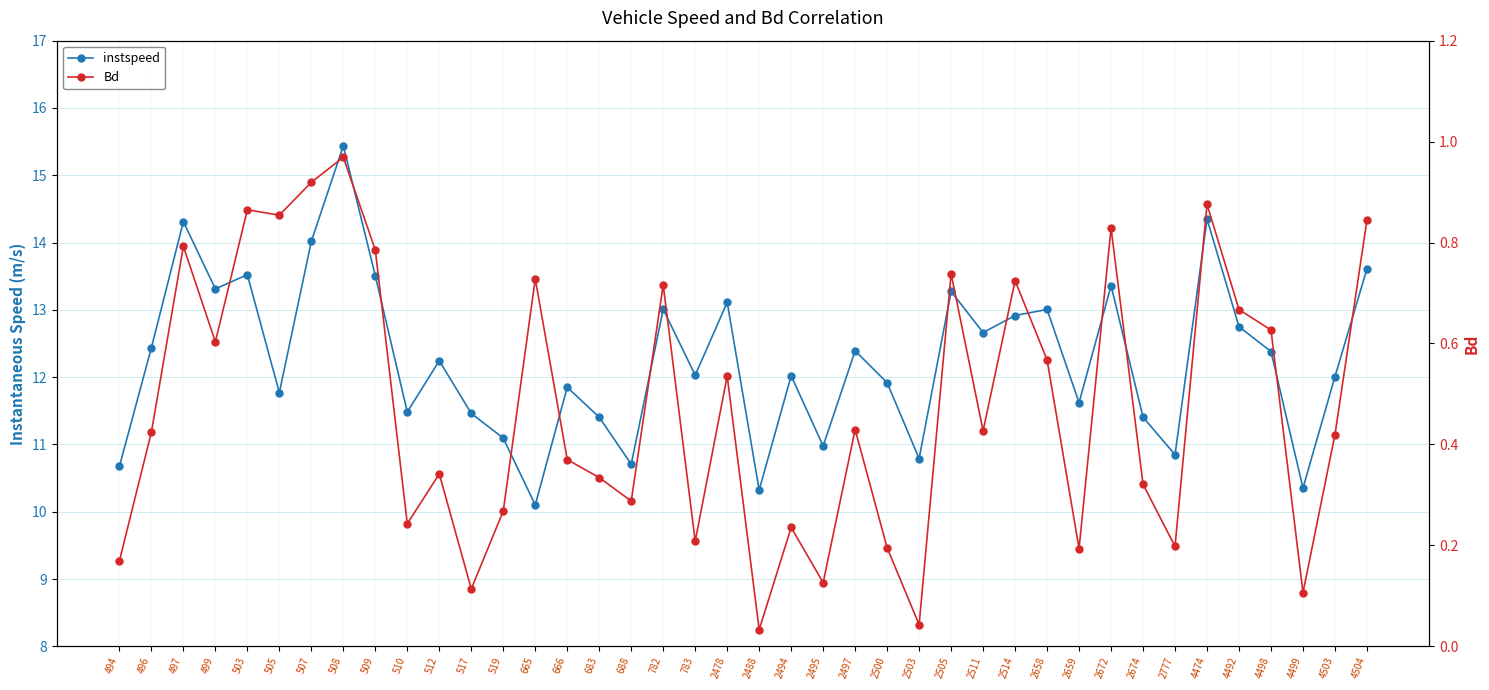

Which series has the largest total across all categories?

instspeed